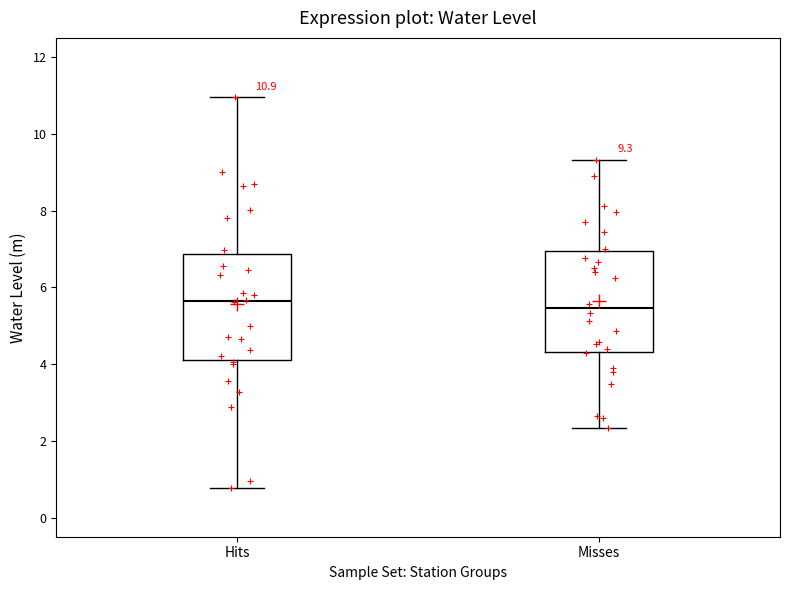

Which box's median line is the lowest?

Misses